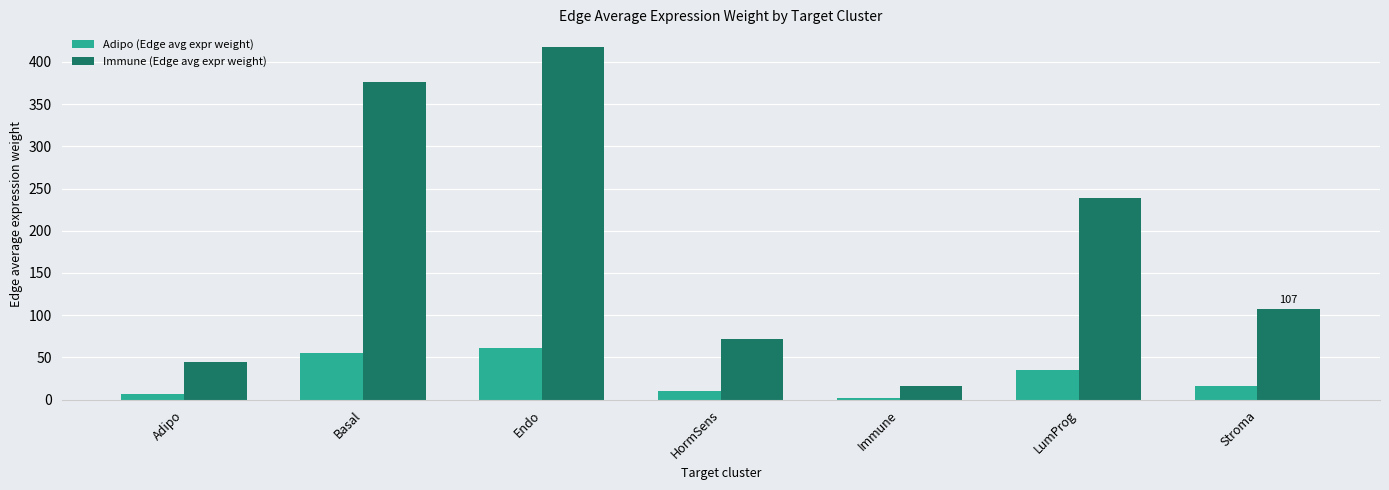

How many data points does each series have?

7